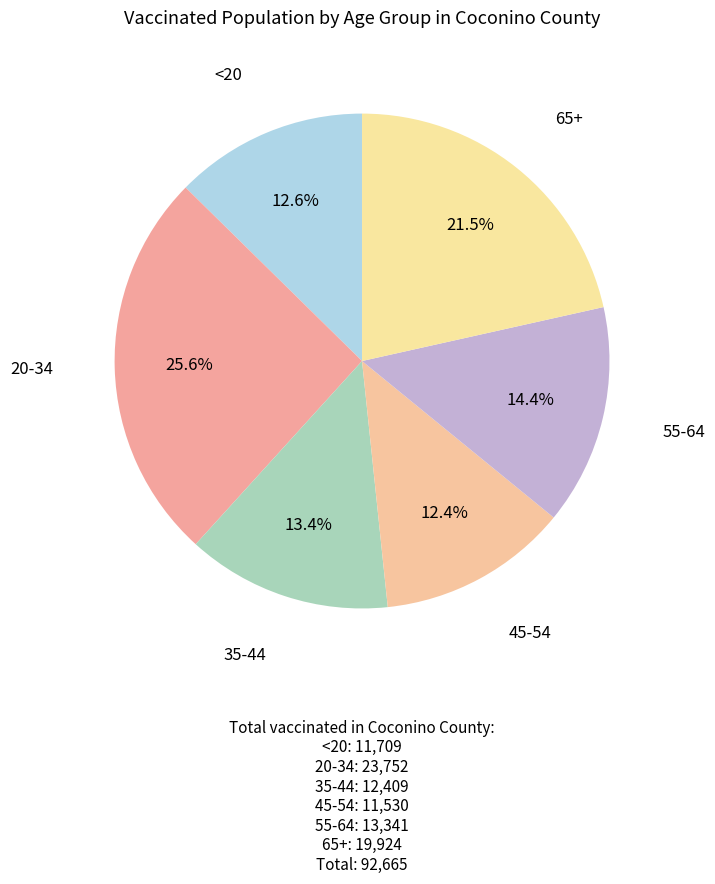

Does <20 represent more than half of the total?

No